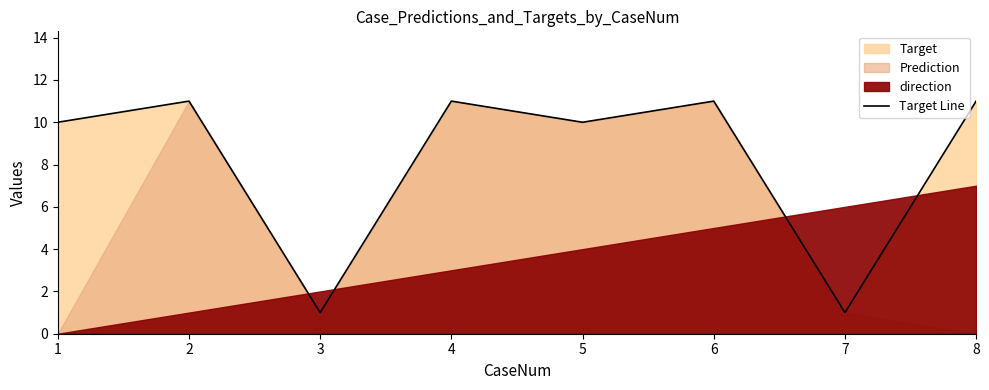

What is the sum of all values?

66